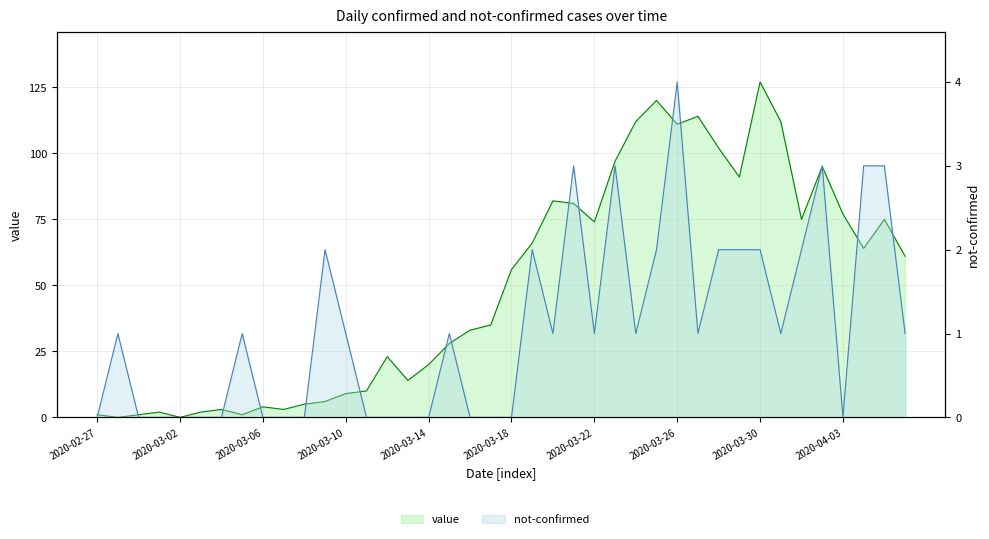

True or false: value has more than 2 points higher than both neighbors.

True